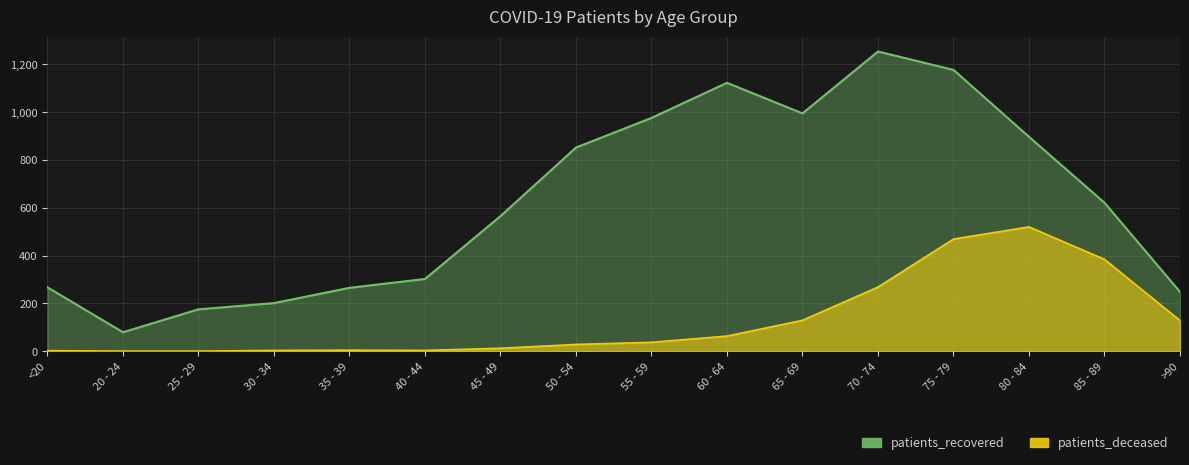

True or false: patients_recovered and patients_deceased intersect in this chart.

False